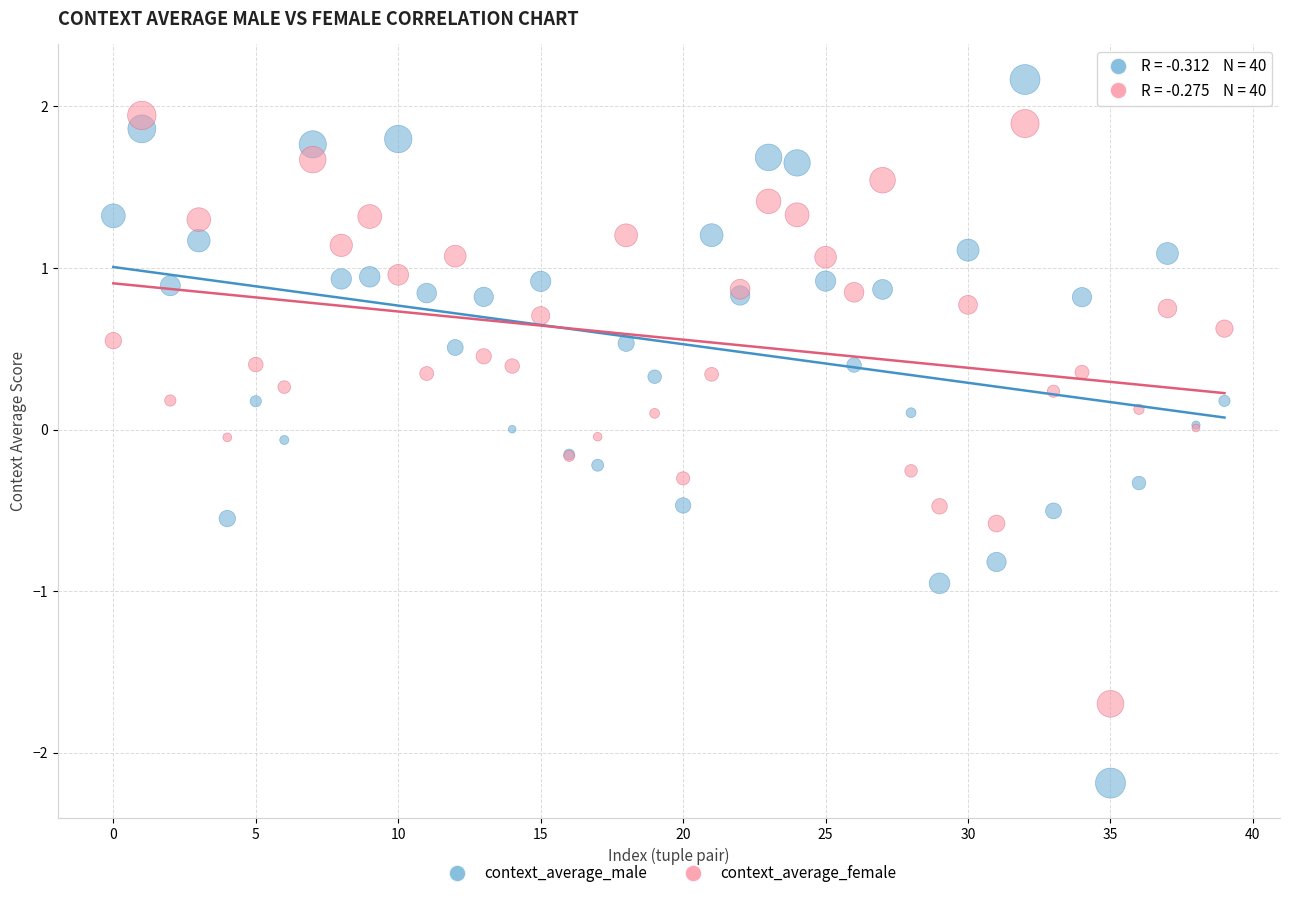

What are all the series names shown in the legend?

context_average_male, context_average_female